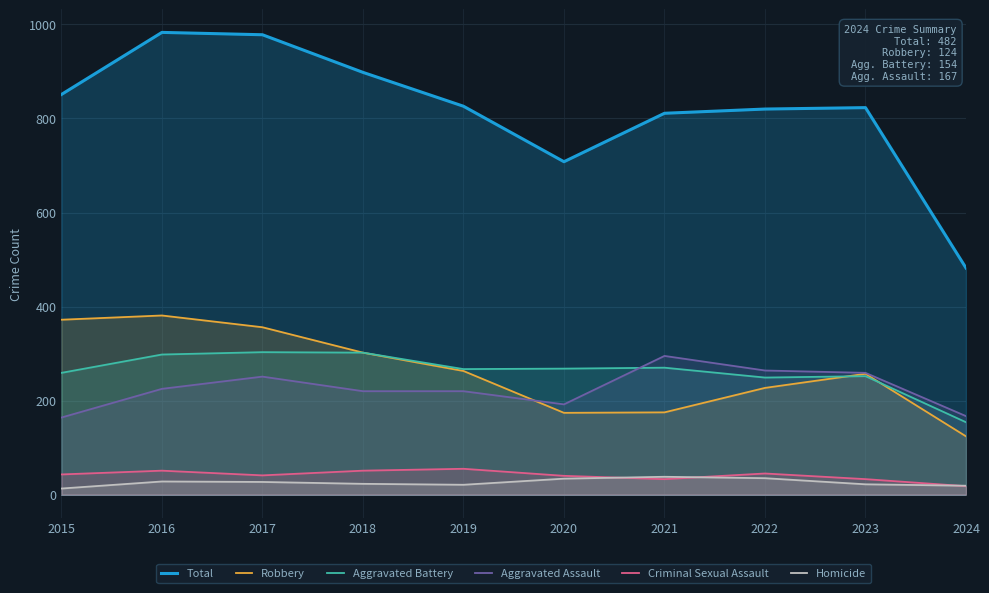

Which series has the largest total across all categories?

Total